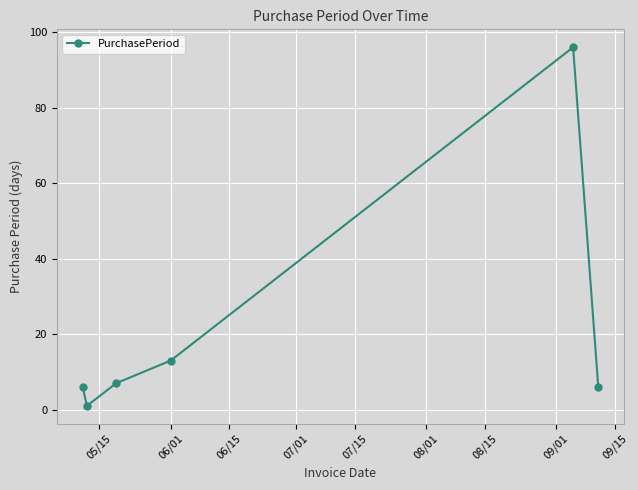

How many distinct data groups are displayed?

1